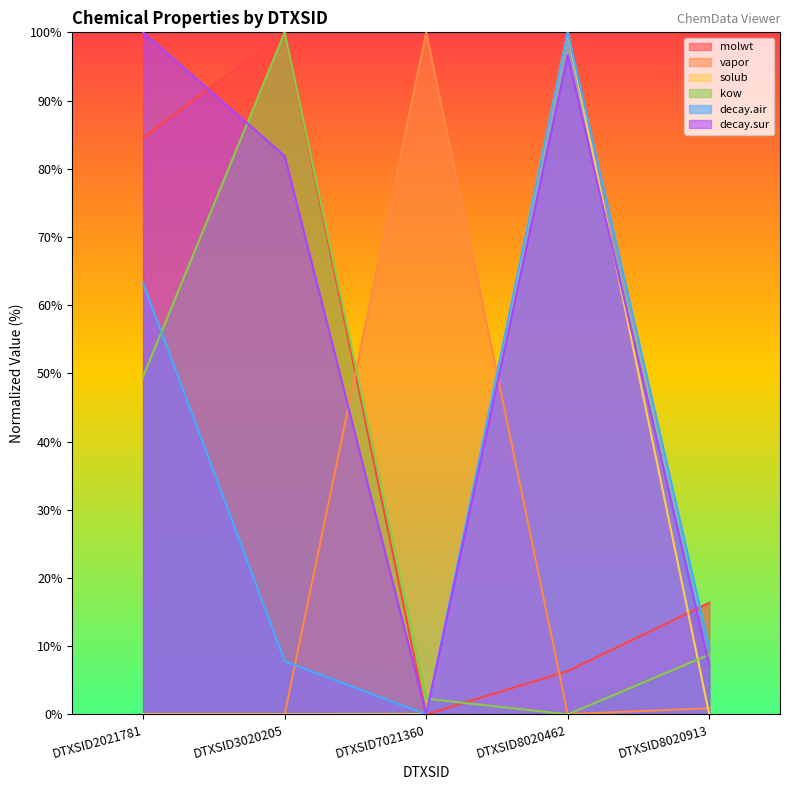

Where is decay.sur nearest to the value 50?

DTXSID3020205